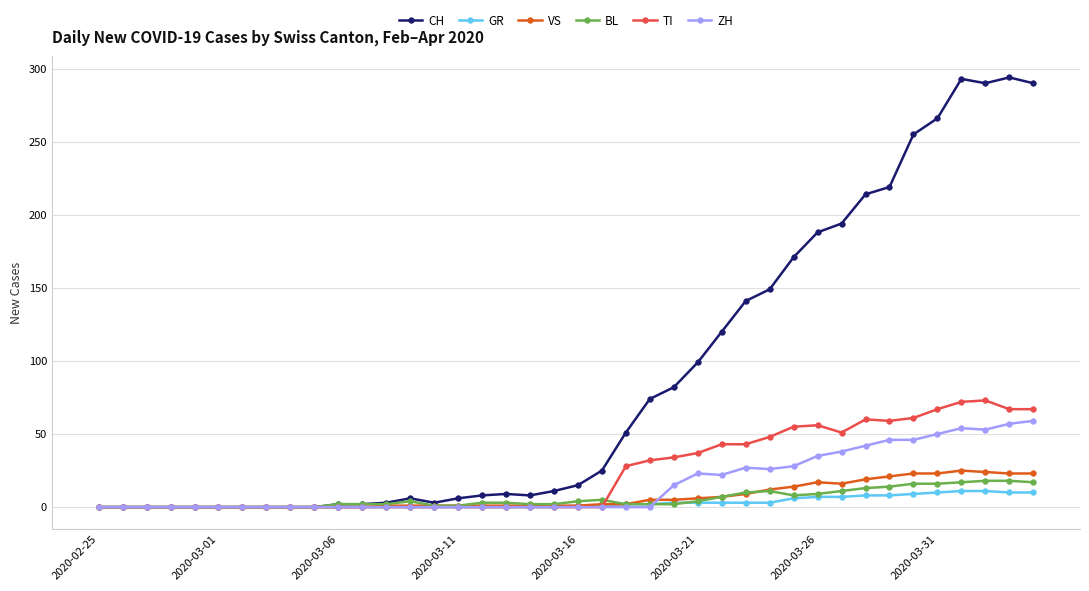

Which series has the largest total across all categories?

CH